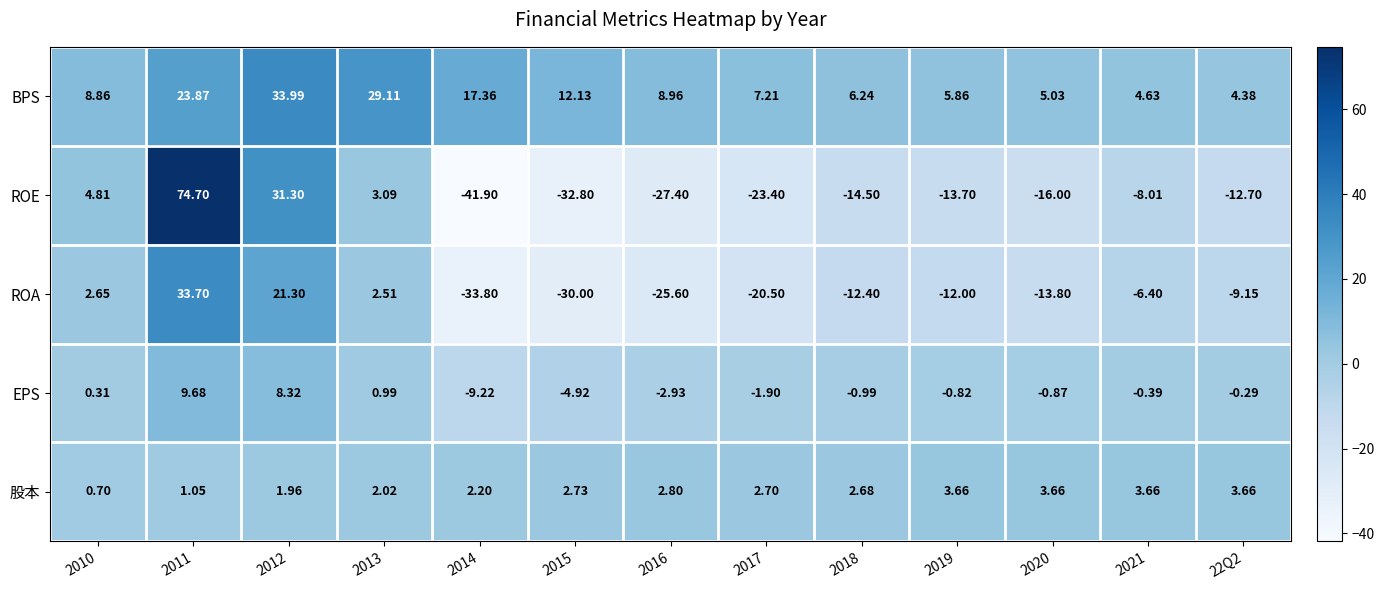

What is the spread (max minus min) of values at 22Q2?

17.1